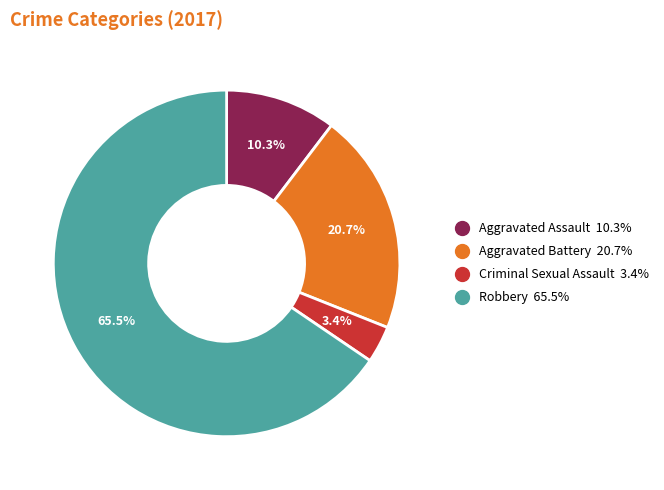

How many slices are in this pie chart?

4